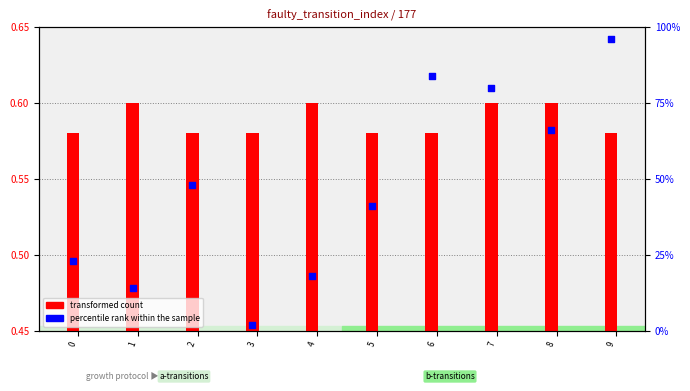

Which series contains the highest Y value?

percentile rank within the sample